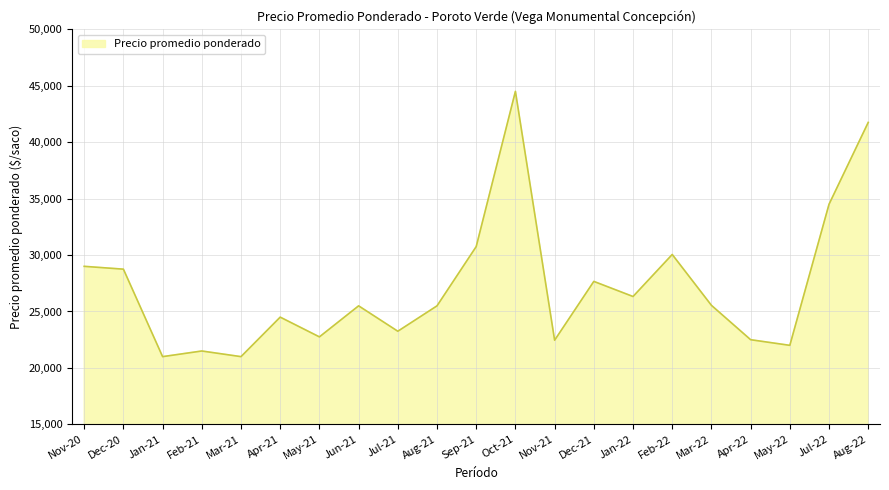

True or false: there are more than 2 points higher than both neighbors.

True